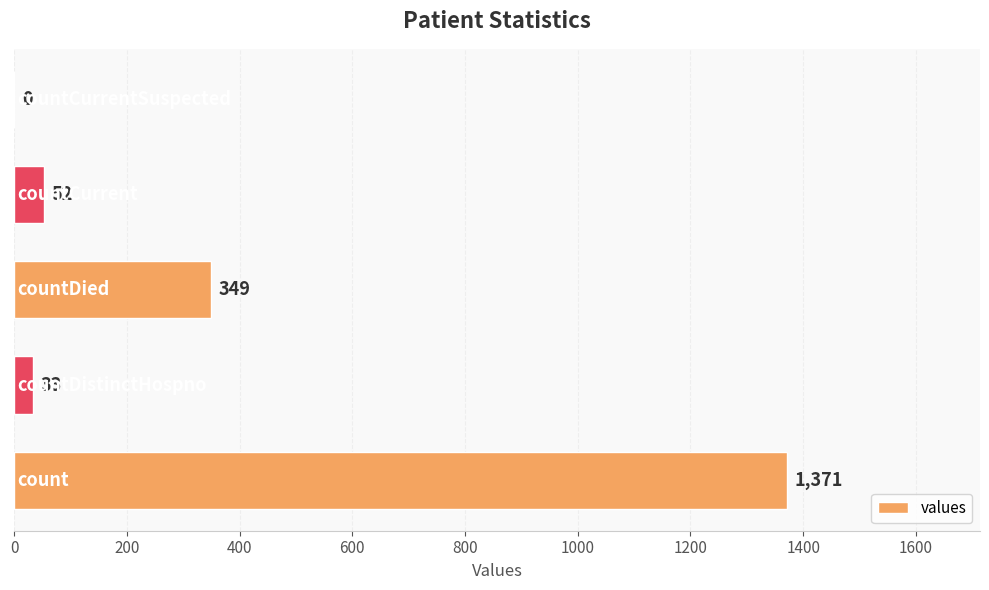

What is the greatest value displayed?

1371